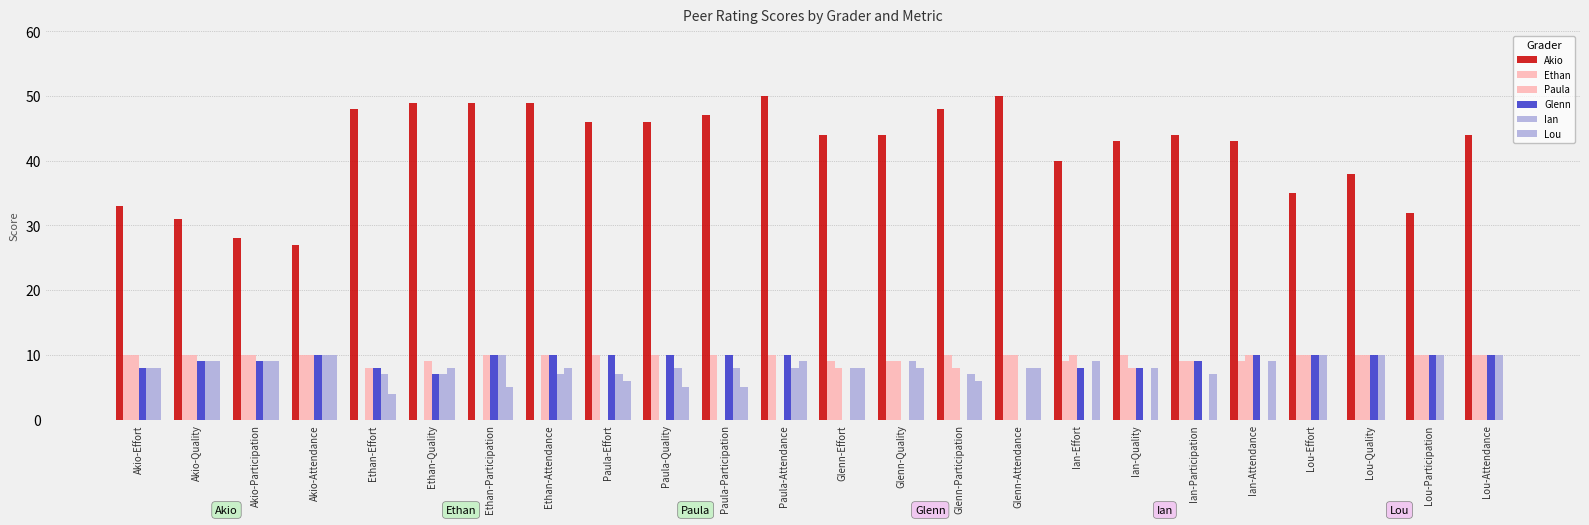

True or false: Lou has a value of 8 at Glenn-Quality.

True